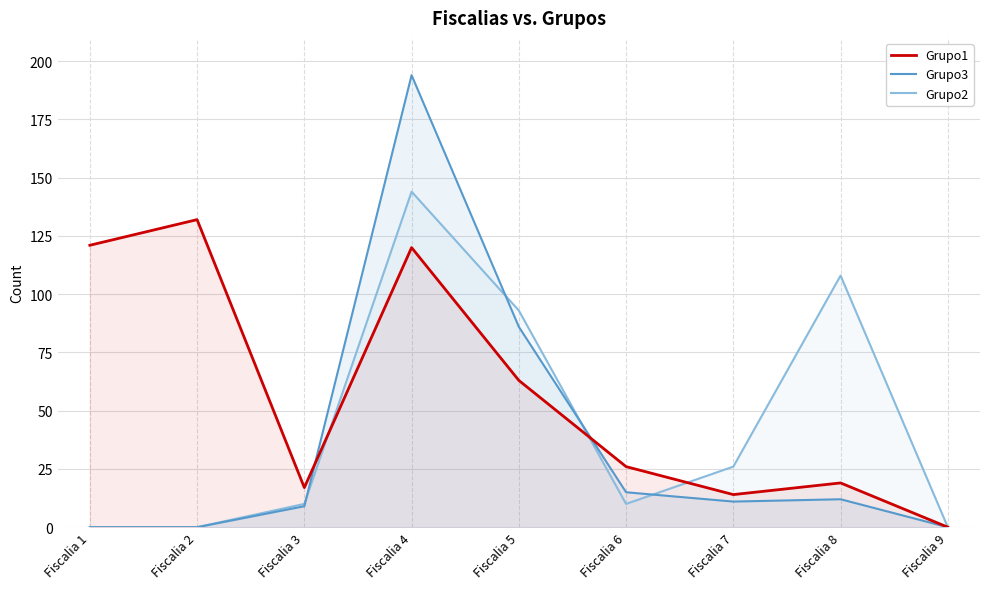

True or false: Grupo1 has a value of 46 at Fiscalia 6.

False